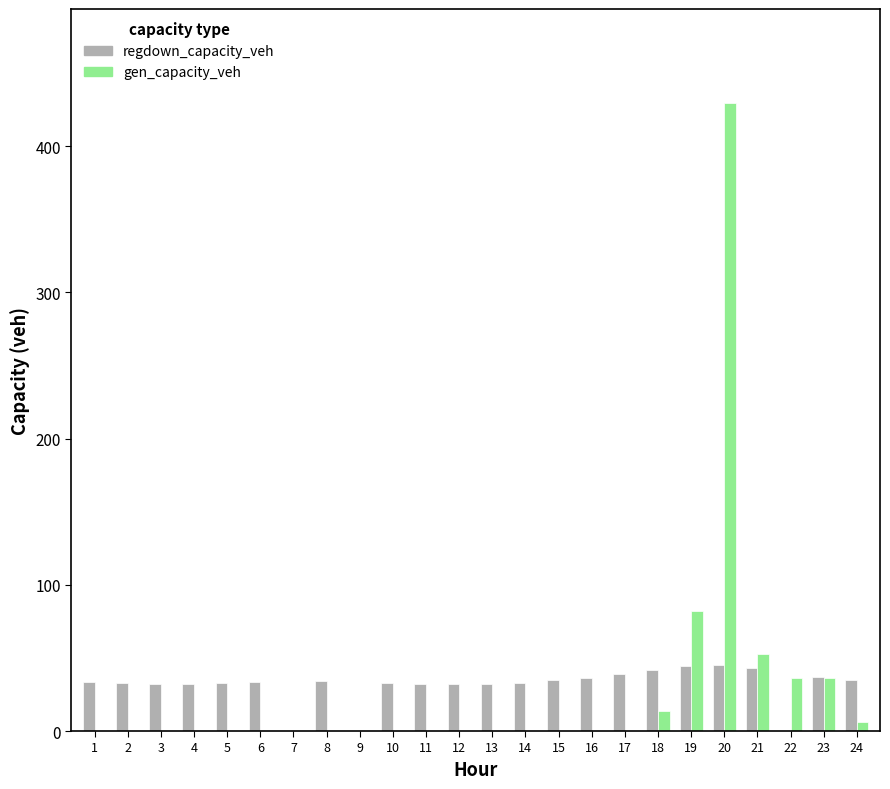

True or false: regdown_capacity_veh has a value of 73.5 at 20.

False